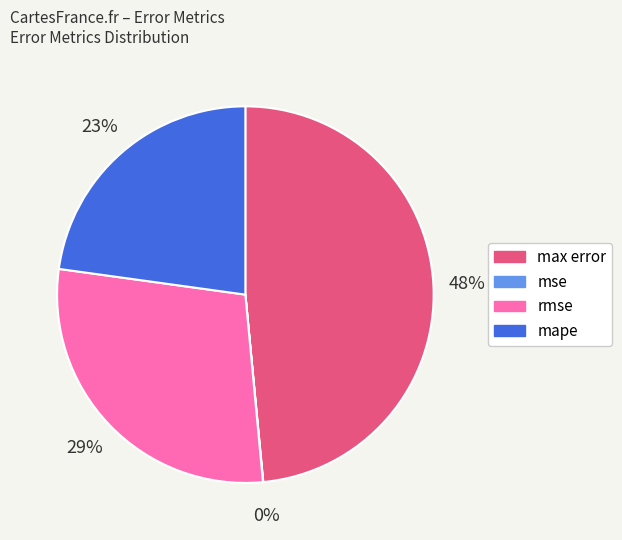

Combined, do max error and mape account for over 50%?

Yes